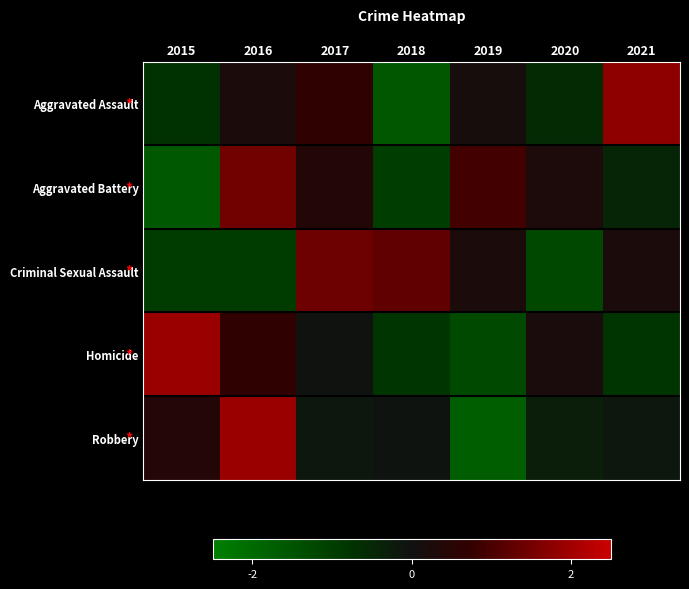

Reading right to left, transcribe all the data shown in this chart.

Aggravated Assault: 2021=1.8	2020=-0.6	2019=0.1	2018=-1.6	2017=0.7	2016=0.2	2015=-0.7
Aggravated Battery: 2021=-0.5	2020=0.3	2019=0.9	2018=-1.0	2017=0.4	2016=1.5	2015=-1.6
Criminal Sexual Assault: 2021=0.2	2020=-1.2	2019=0.2	2018=1.3	2017=1.4	2016=-0.9	2015=-0.9
Homicide: 2021=-0.8	2020=0.2	2019=-1.3	2018=-0.8	2017=-0.0	2016=0.7	2015=1.9
Robbery: 2021=-0.2	2020=-0.3	2019=-1.7	2018=-0.1	2017=-0.2	2016=1.9	2015=0.5